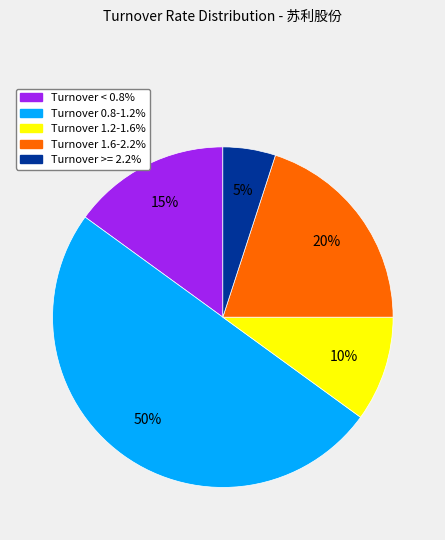

How many segments does this pie chart have?

5